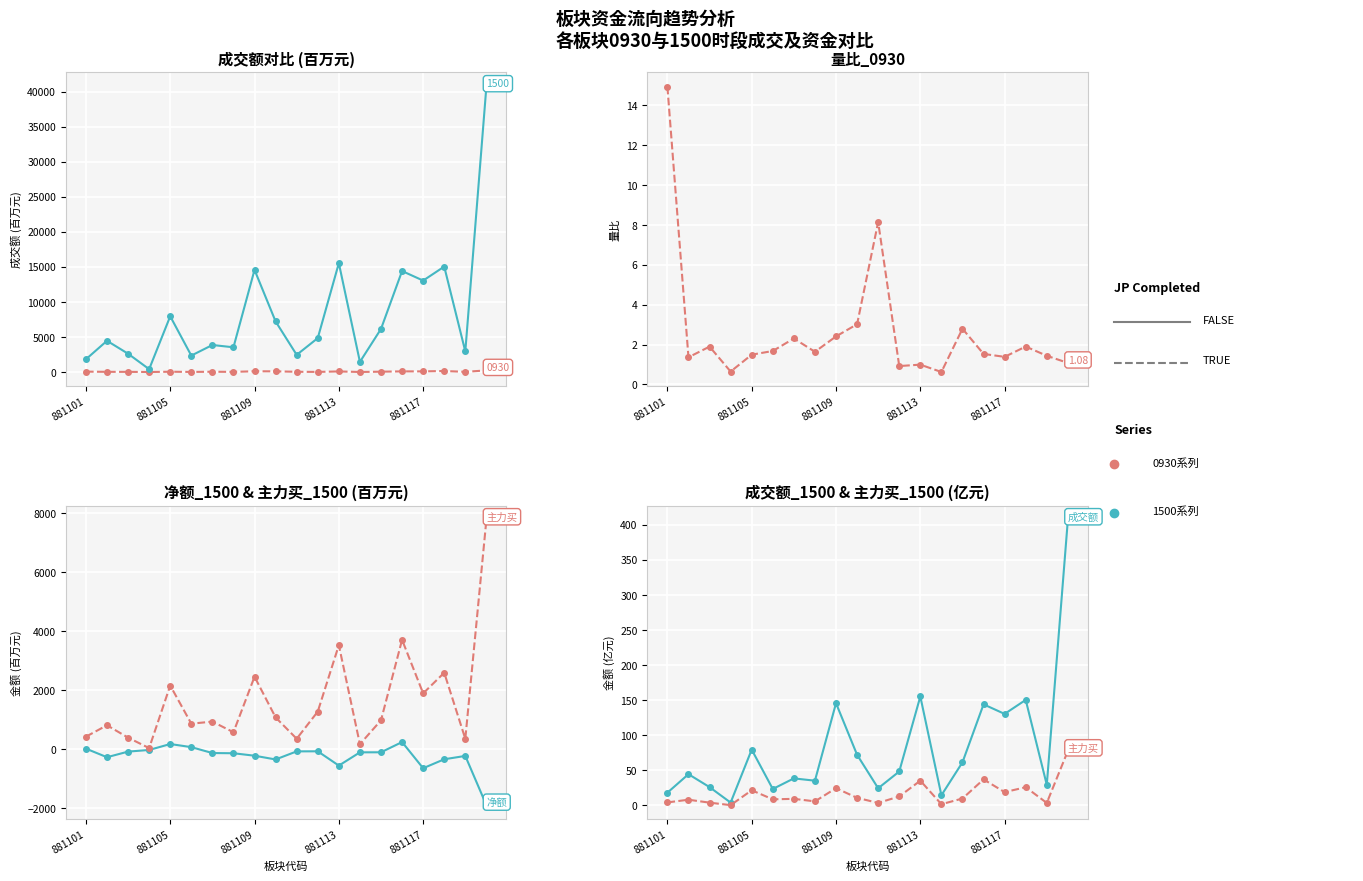

In 净额_1500, how many points are higher than both neighbors (excluding endpoints)?

4